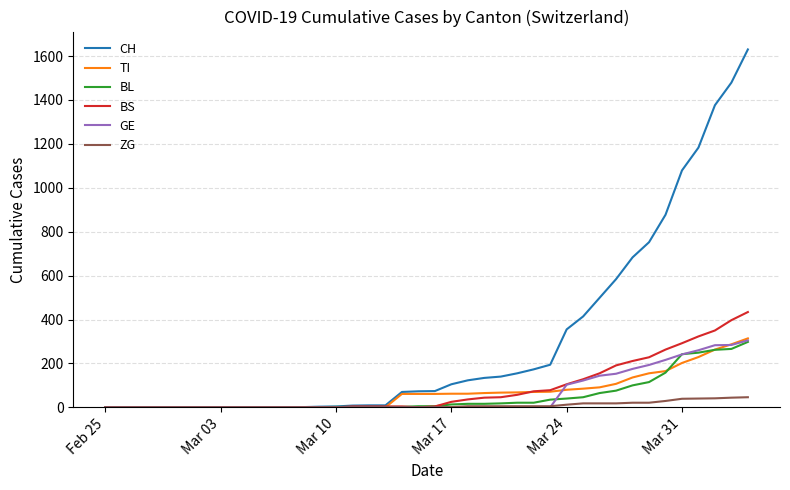

Which series has the largest range (max minus min)?

CH